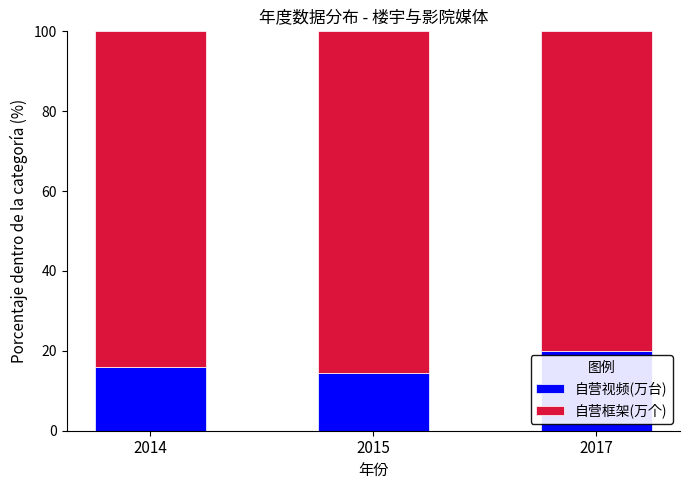

How many data points does each series have?

3